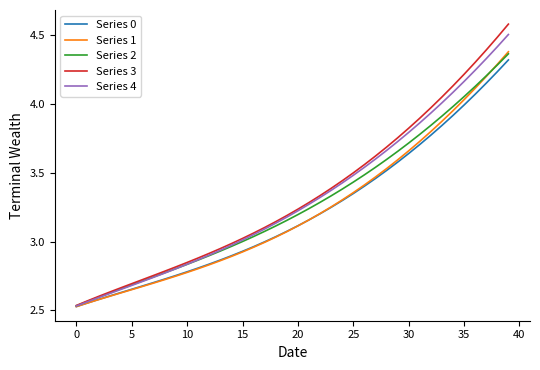

What is the greatest value displayed?

4.6